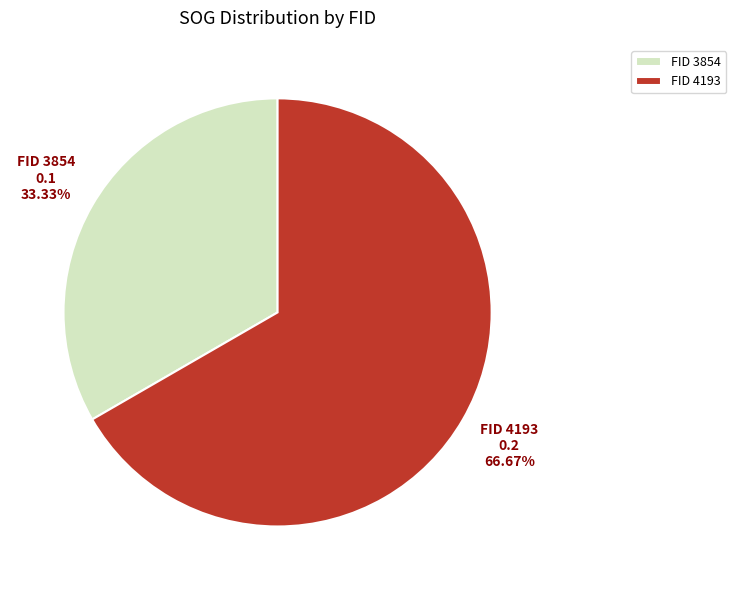

Which category has the biggest portion of the pie?

FID 4193